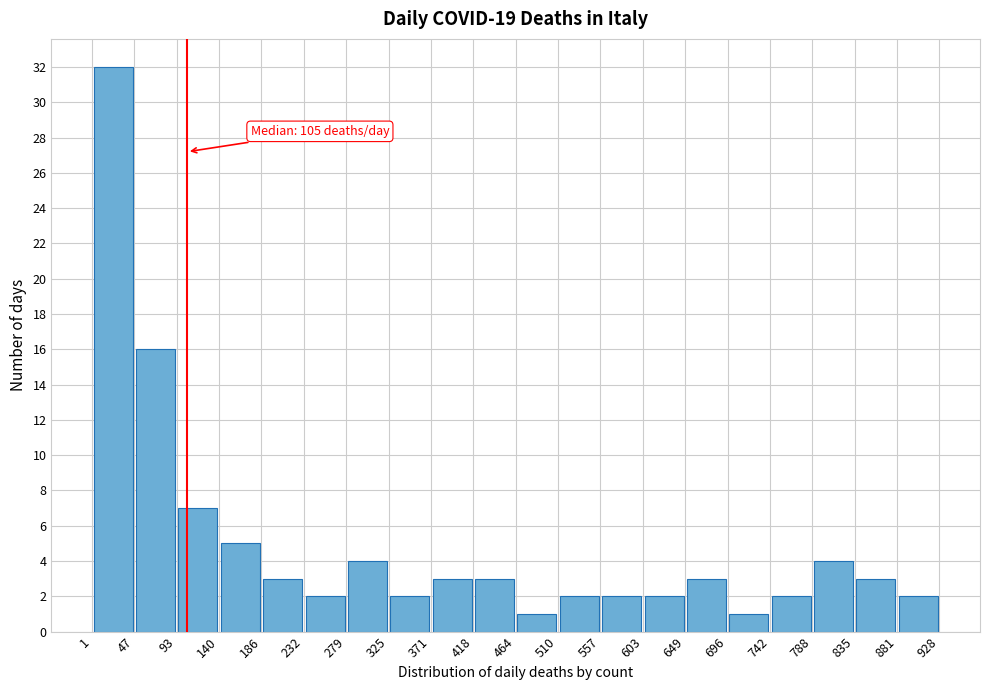

Over which range of the x-axis is the bar tallest?

1 to 47